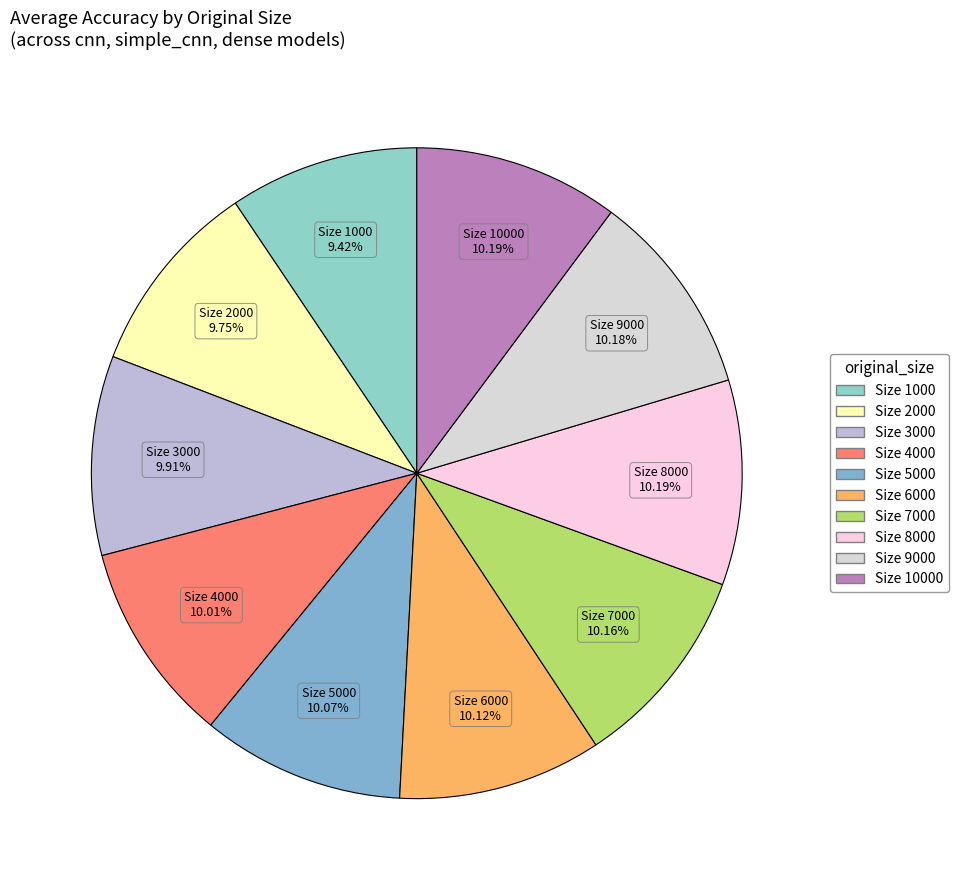

Is there a majority slice in this chart?

No